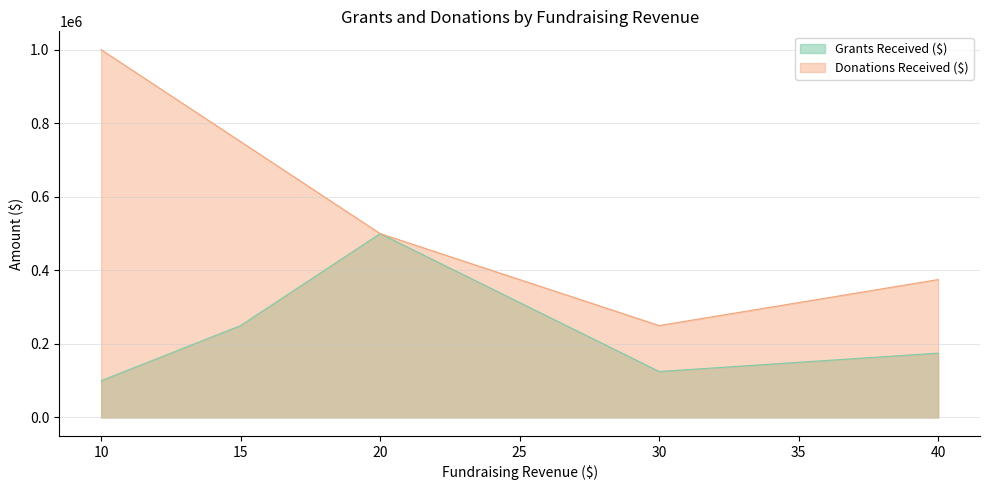

Rank the series at 10 from highest to lowest value.

Donations Received ($), Grants Received ($)